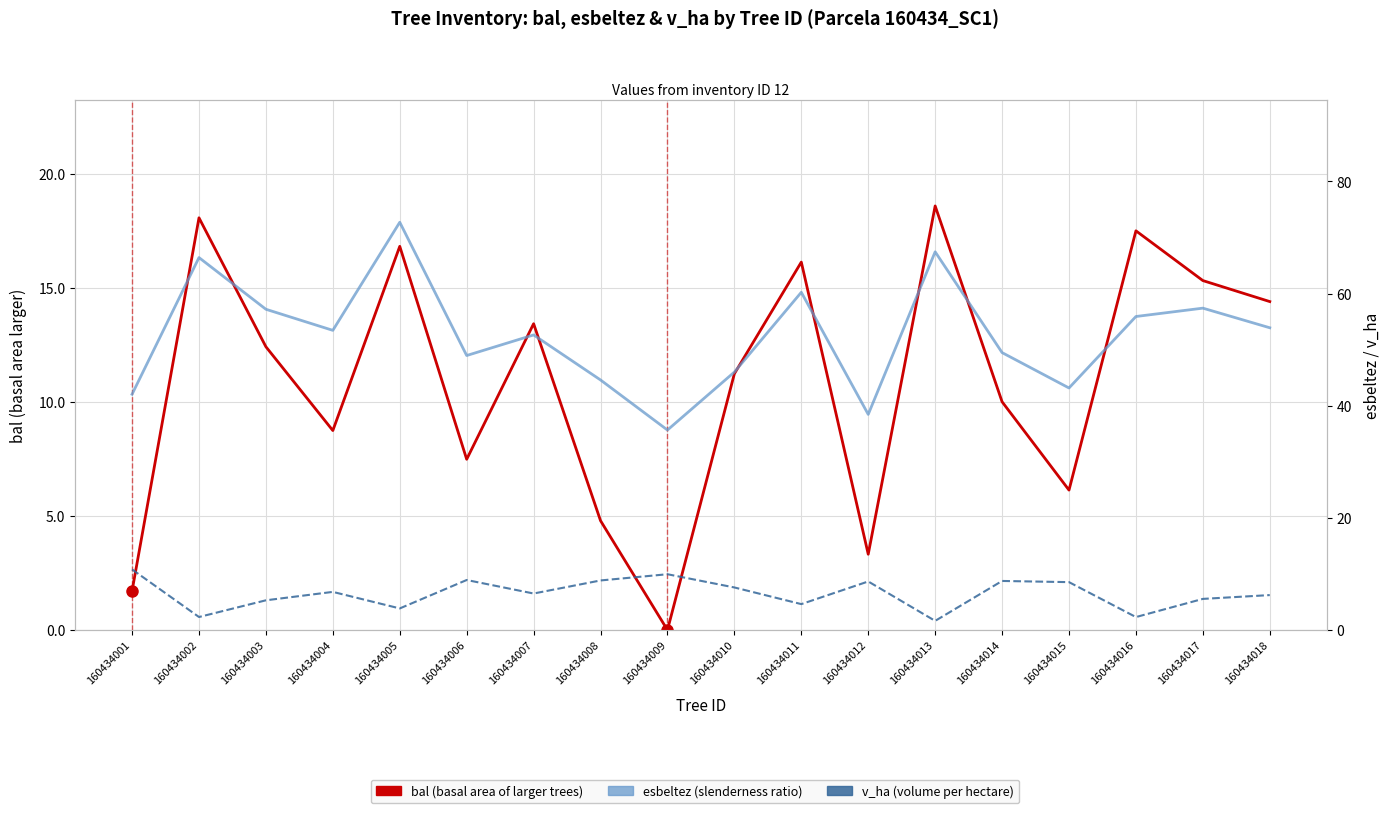

How many categories are shown in the chart?

18